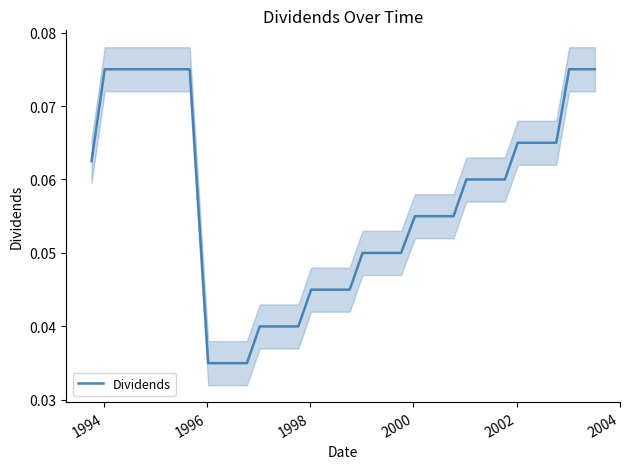

How many categories are shown in the chart?

40